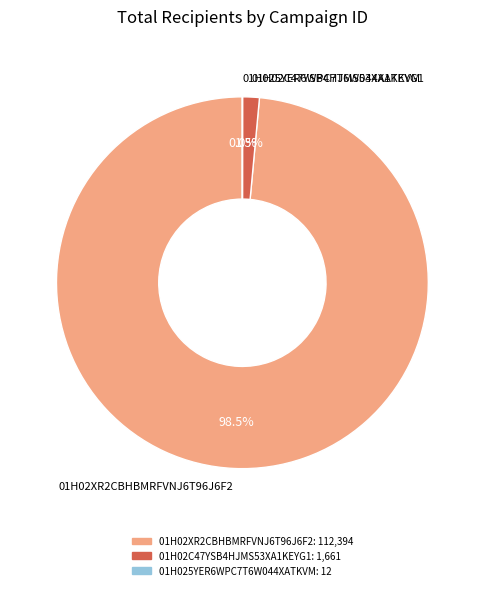

Does 01H02XR2CBHBMRFVNJ6T96J6F2 account for over 50% of the chart?

Yes